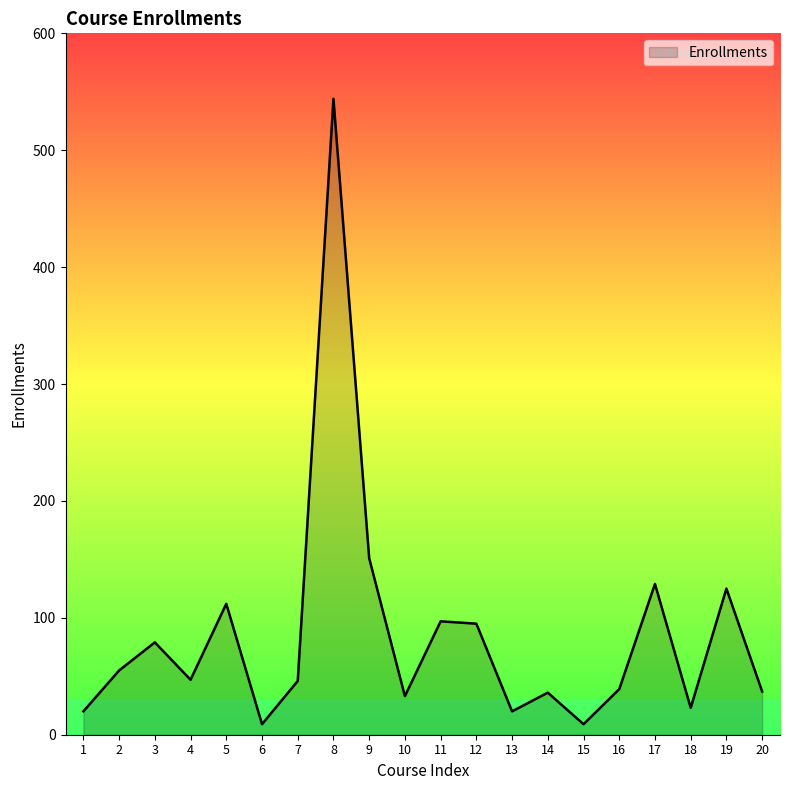

What is the ratio of the value at 9 to the value at 2?

2.7